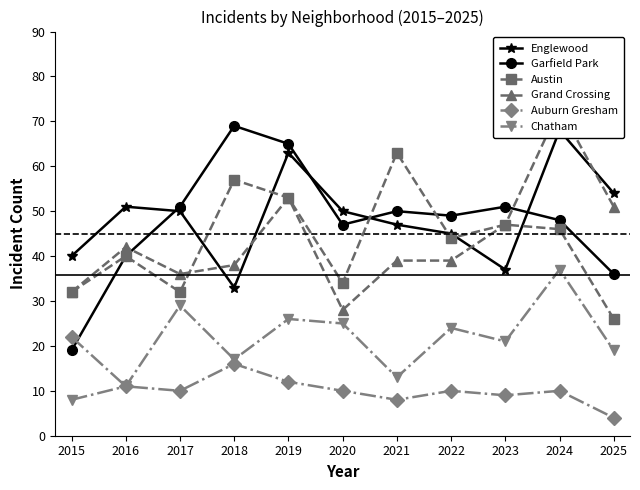

At how many categories does at least one series exceed 23?

11